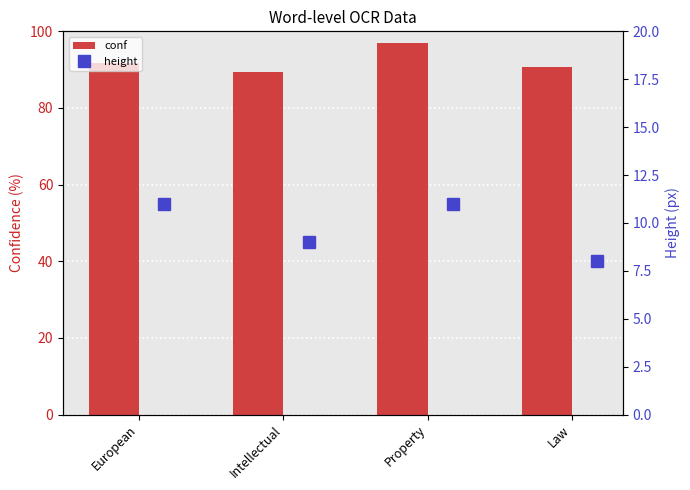

What is the minimum value for conf?

89.3